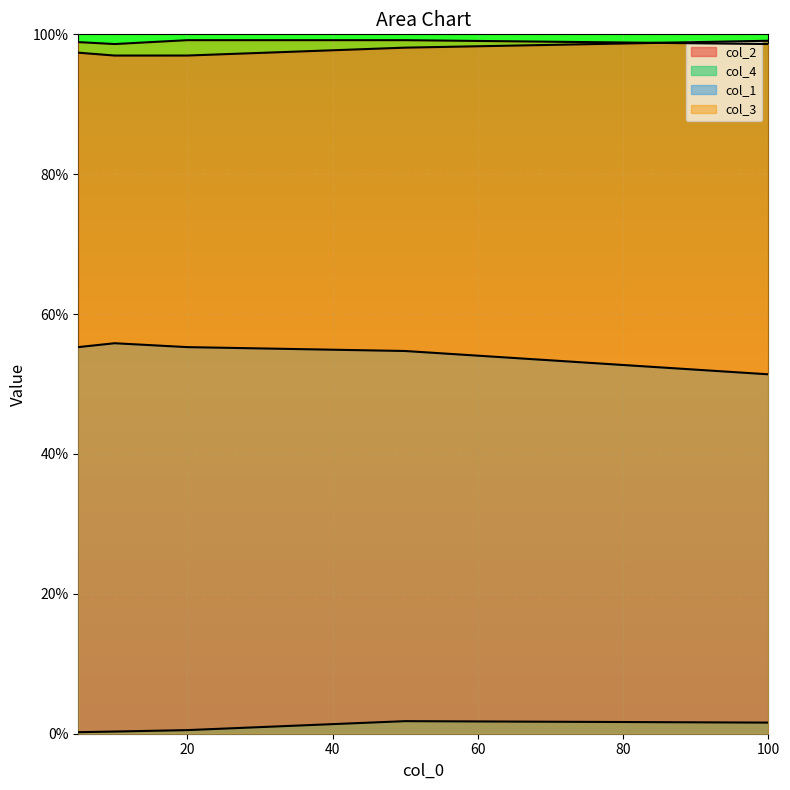

Which category has the highest value in the col_4 series?

50